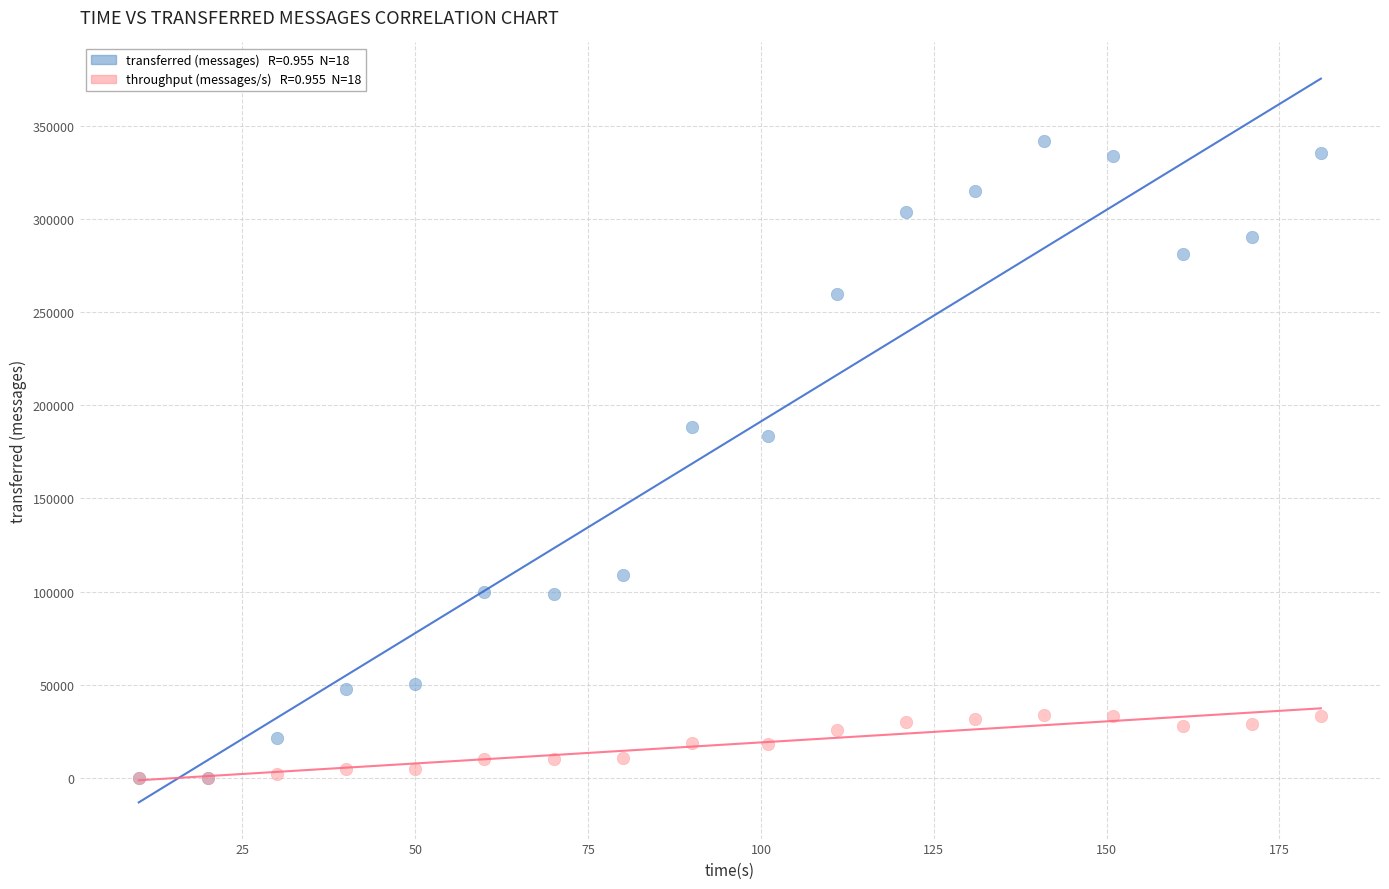

Across all series, what Y value is closest to 170970?

183300